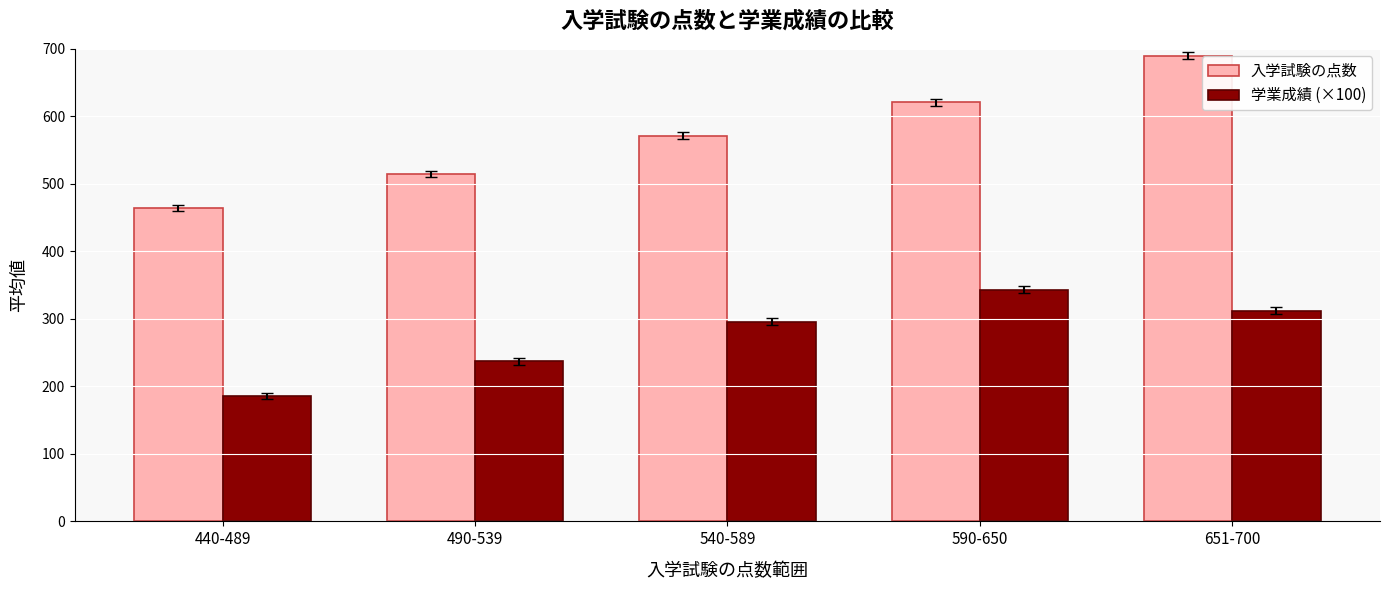

What position from the right is 440-489?

5